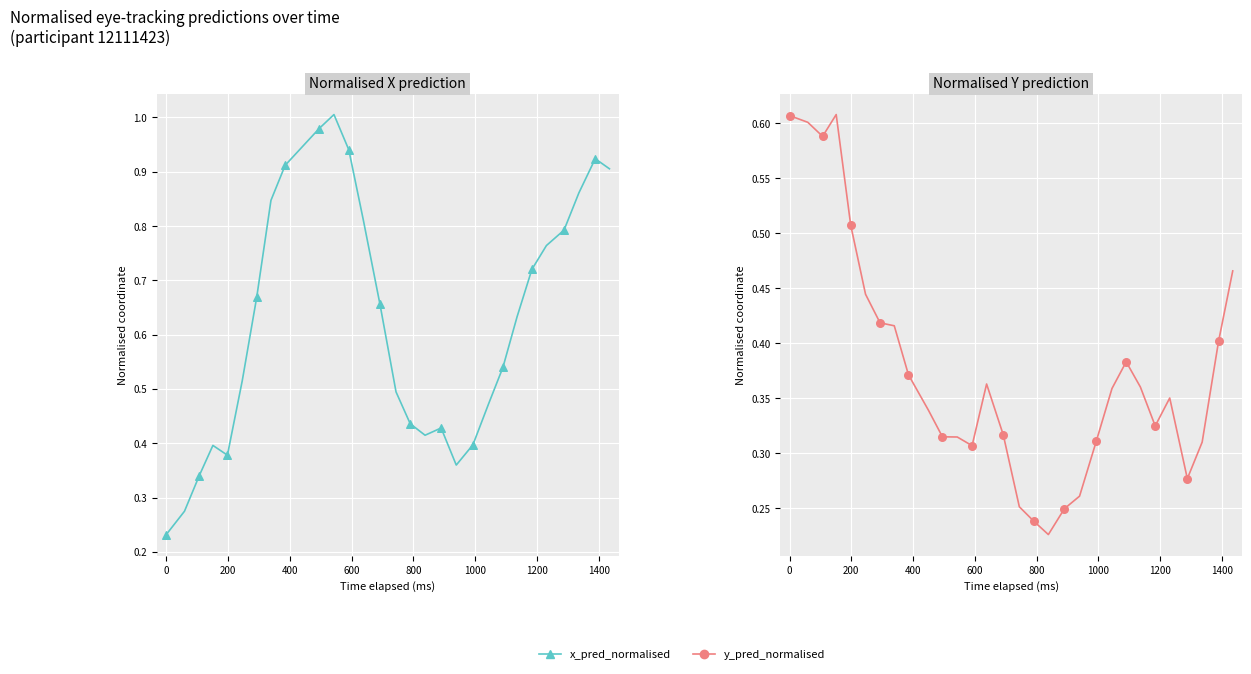

What are all the series names shown in the legend?

X Pred Normalised, Y Pred Normalised